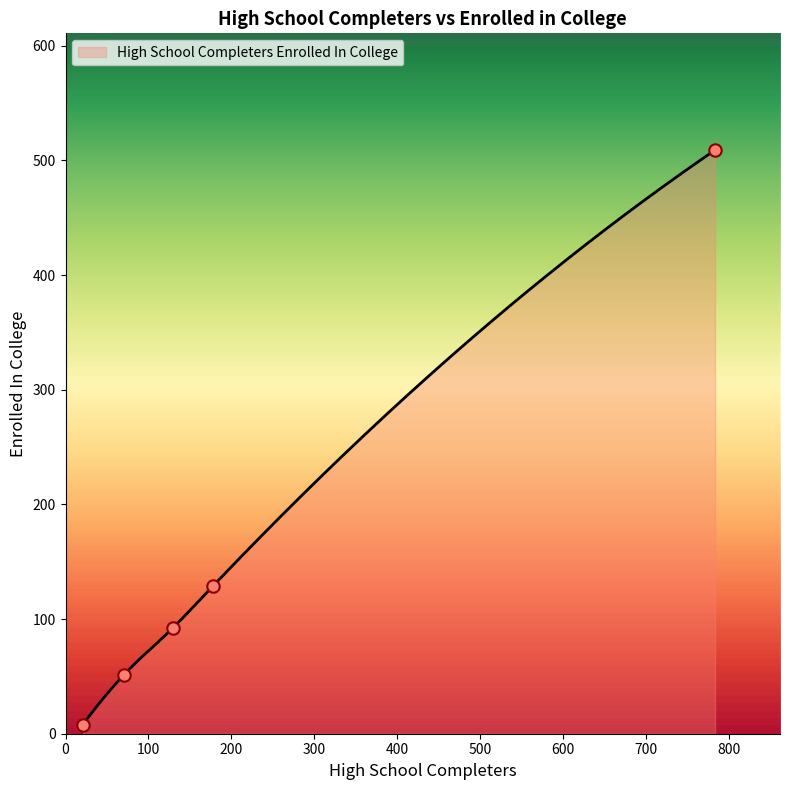

What is the maximum value for High School Completers Enrolled In College?

509.0